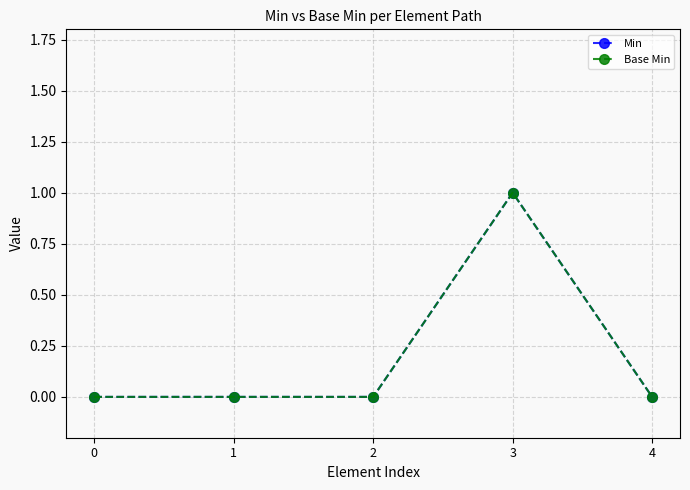

Is this an area chart (filled region under the line)?

No